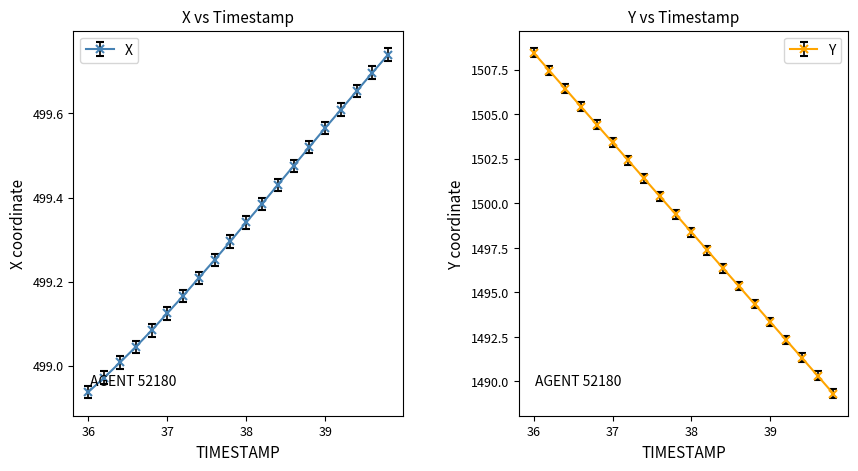

The value of Y at 39.6 is 2286.1. True or false?

False